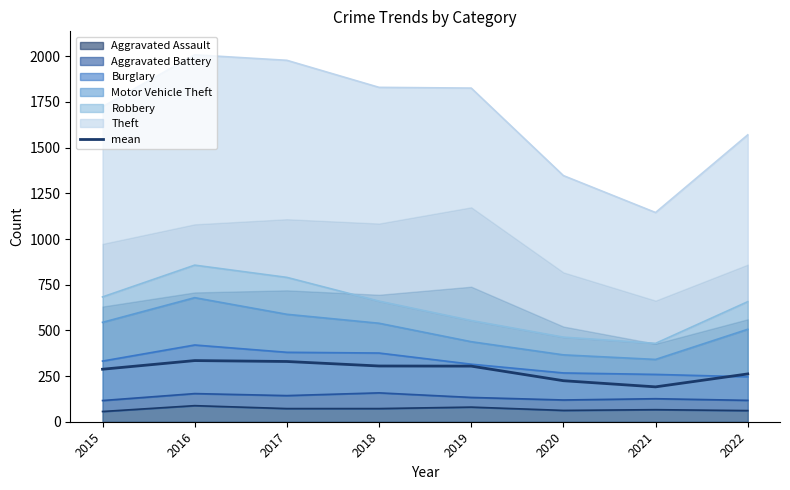

What is the value of the 5th point from the left?

304.3